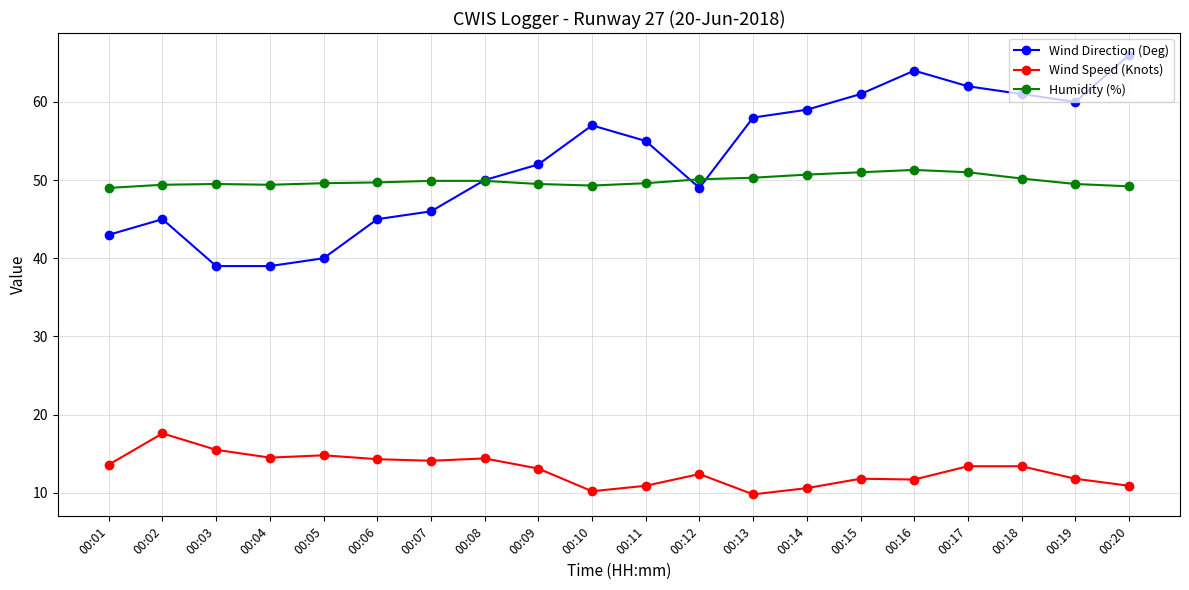

Where is Wind Direction (Deg) nearest to the value 52?

00:09